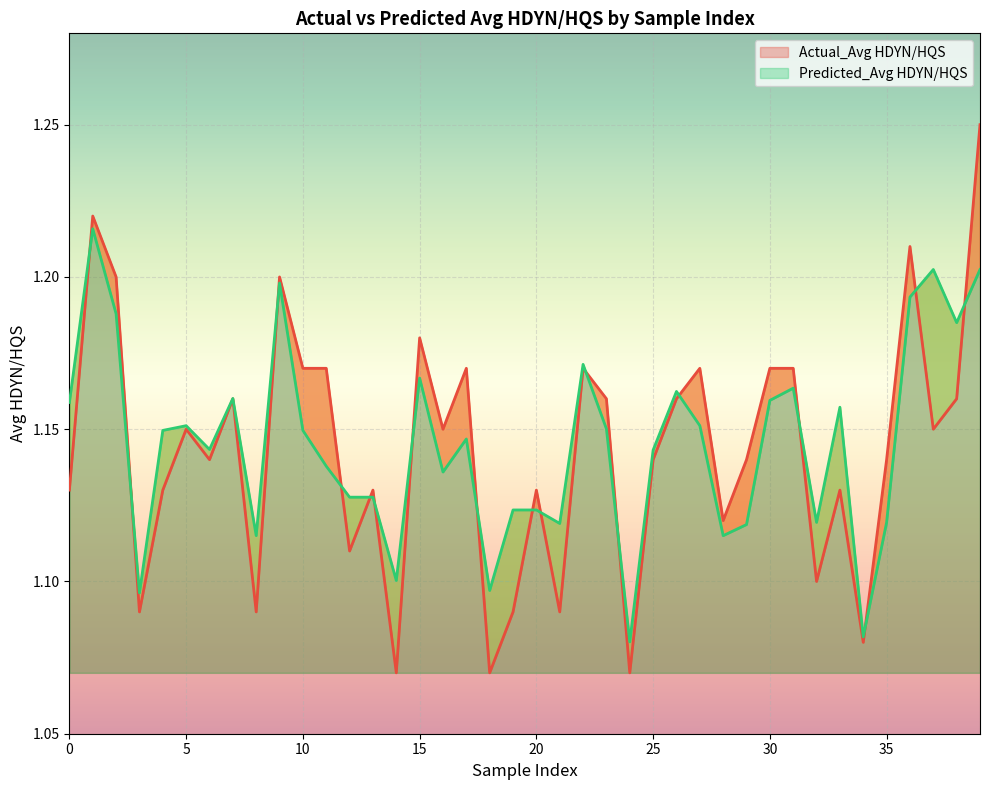

Rank the series by their average value, from lowest to highest.

Actual_Avg HDYN/HQS, Predicted_Avg HDYN/HQS